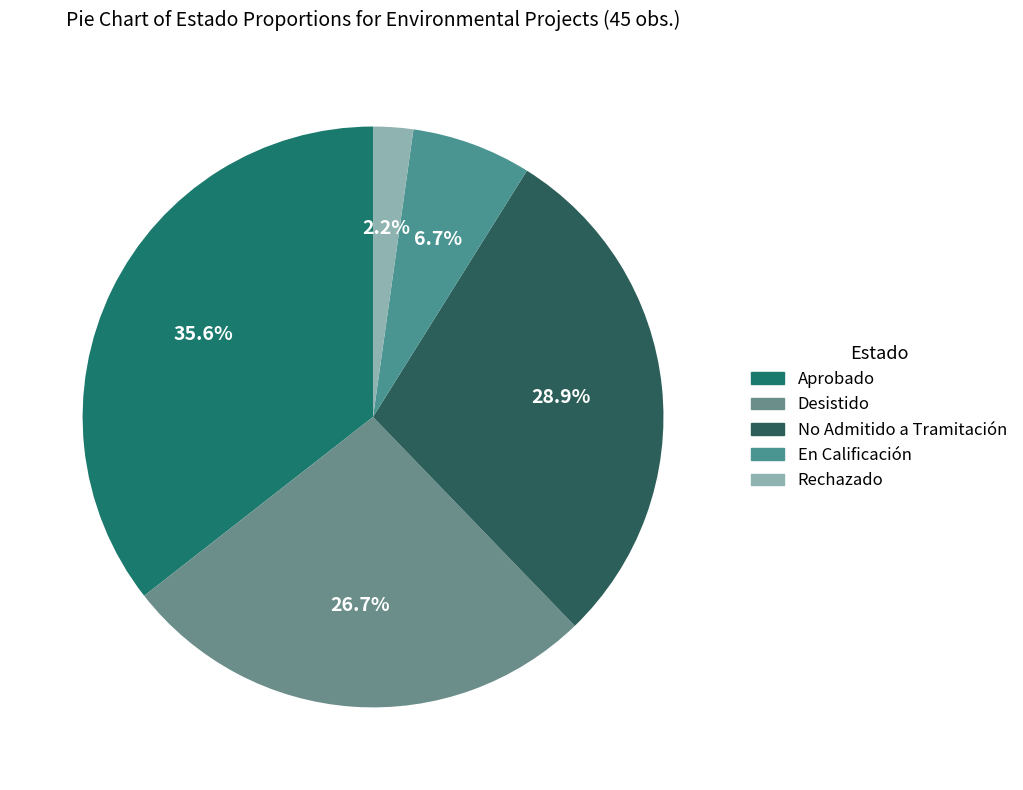

How many segments does this pie chart have?

5